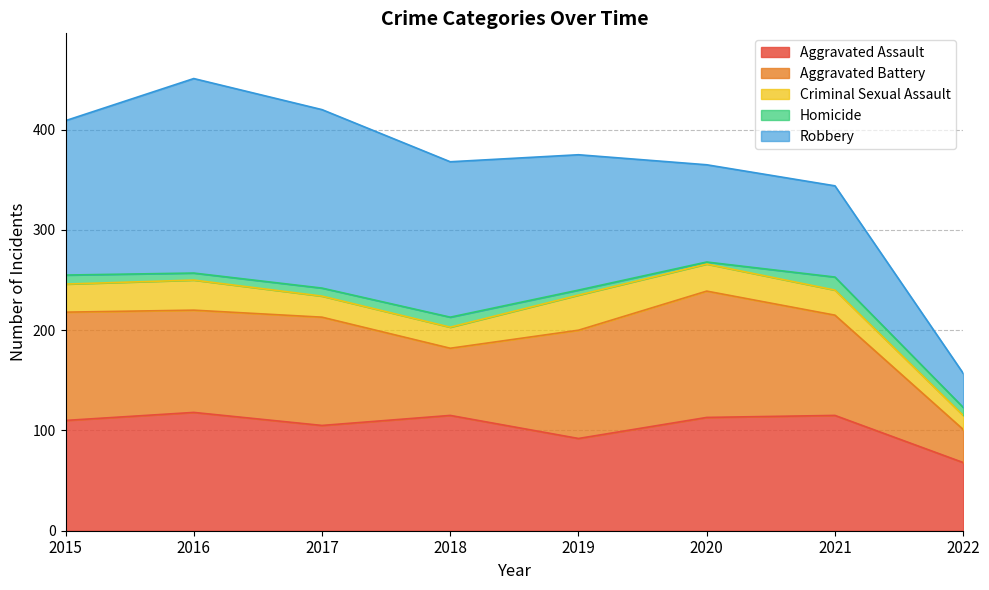

How many distinct data groups are displayed?

5